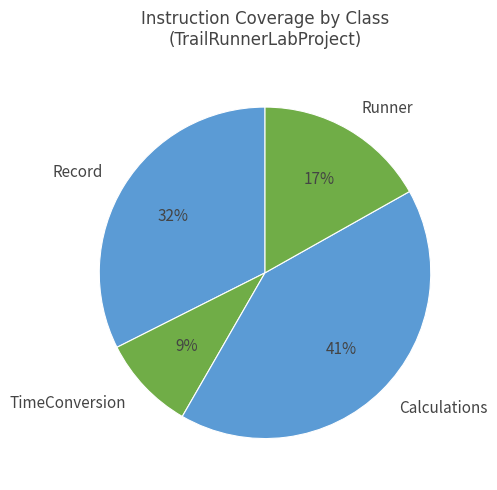

Which category has the biggest portion of the pie?

Calculations